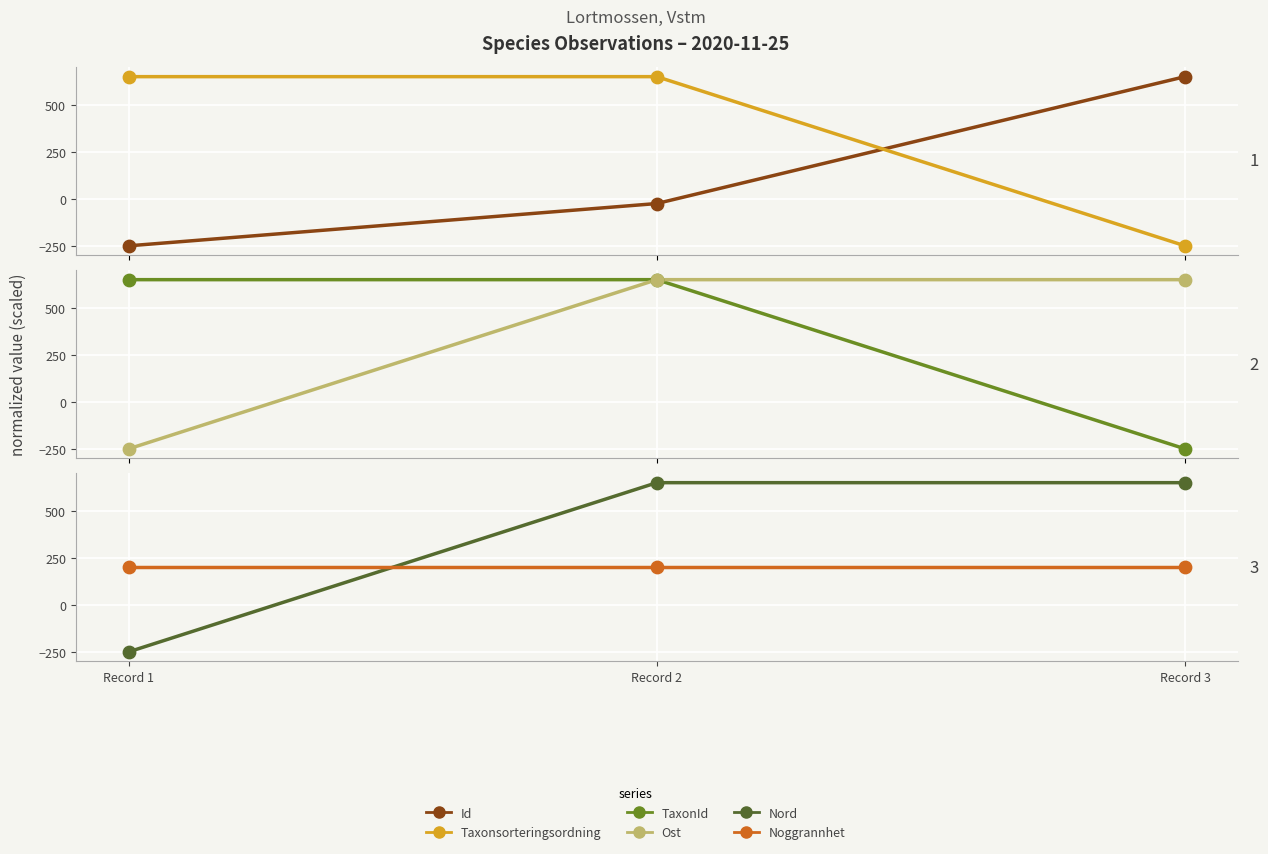

Which series contains the lowest Y value?

Id